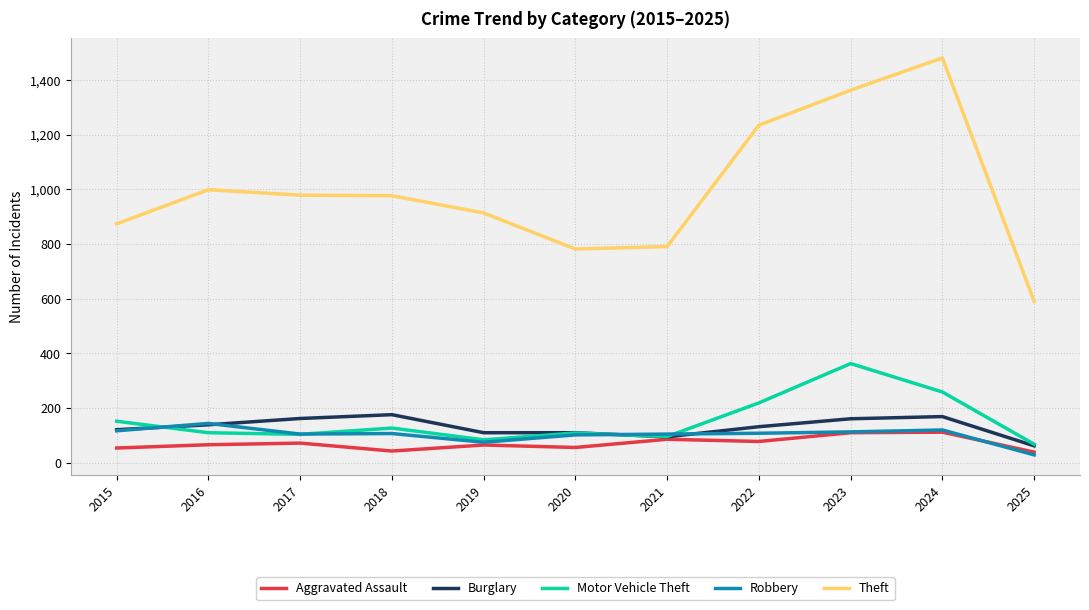

What is the average value of the Motor Vehicle Theft series?

154